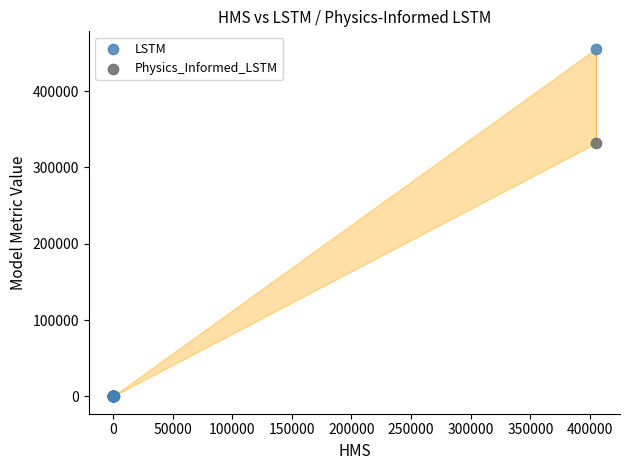

Across all series, what Y value is closest to 227725?

331594.2